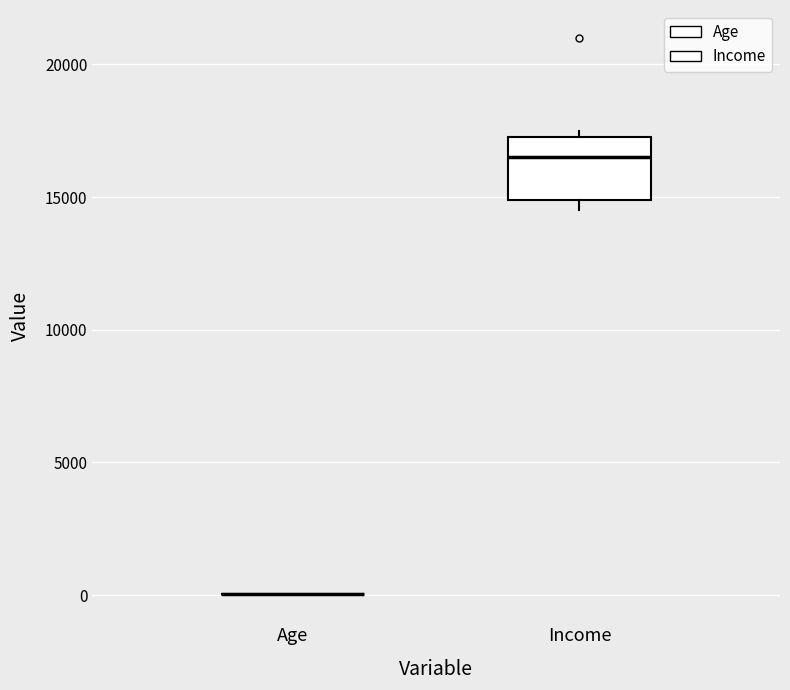

Reading left to right, read every box against the y-axis: the position of its median line, the range the box covers, and the ends of its whiskers. The values are not printed on the chart, so give them approximately, as read against the axis.

Age: box collapsed to a line at 0, whiskers 0 to 0
Income: median 16500, box 15000 to 17500, whiskers 14500 to 17500 (just above the box's upper edge)